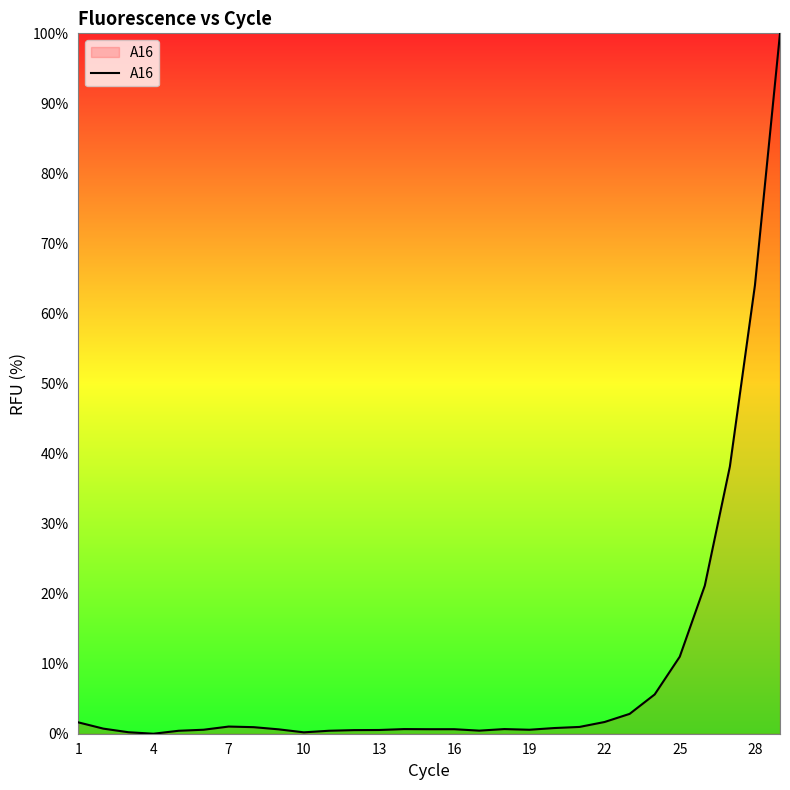

What is the average value?

8.9